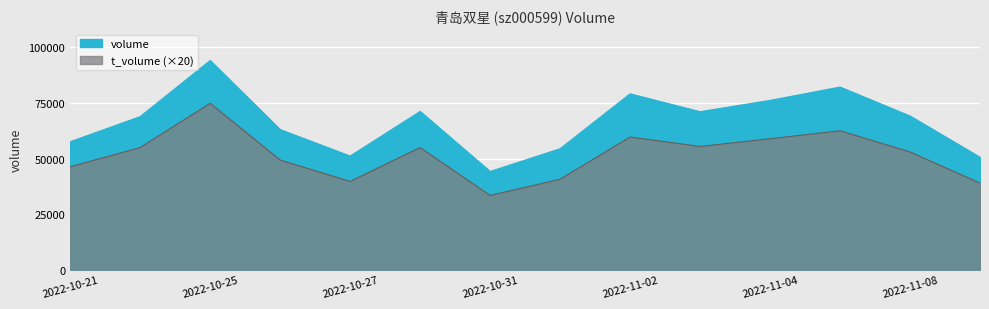

Which label corresponds to the smallest value in the chart?

2022-10-31